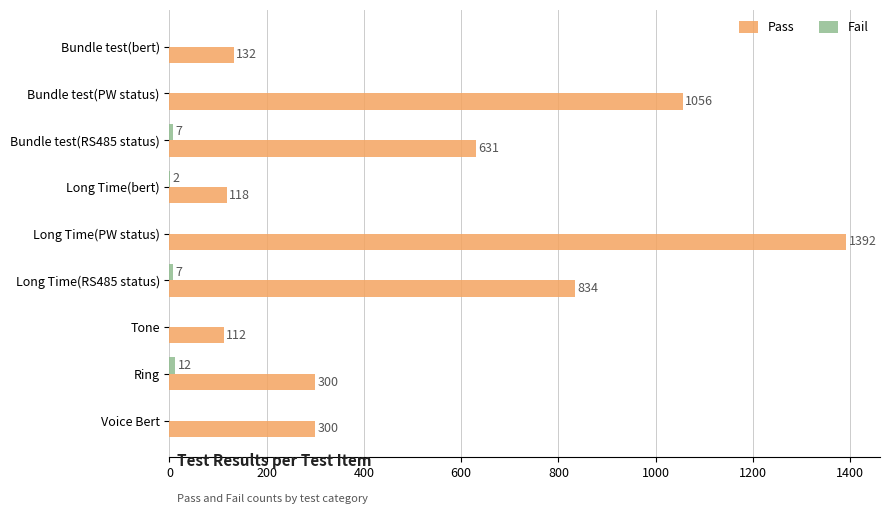

At which category is the sum across all series the highest?

Long Time(PW status)